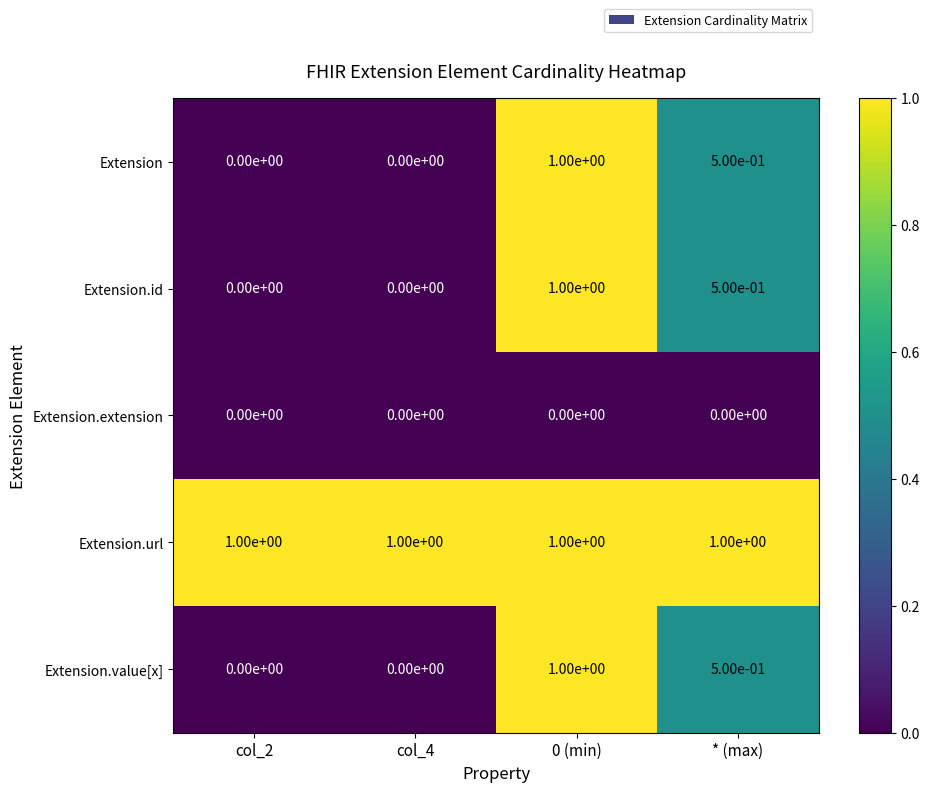

What is the total value across all series at 0 (min)?

4.0